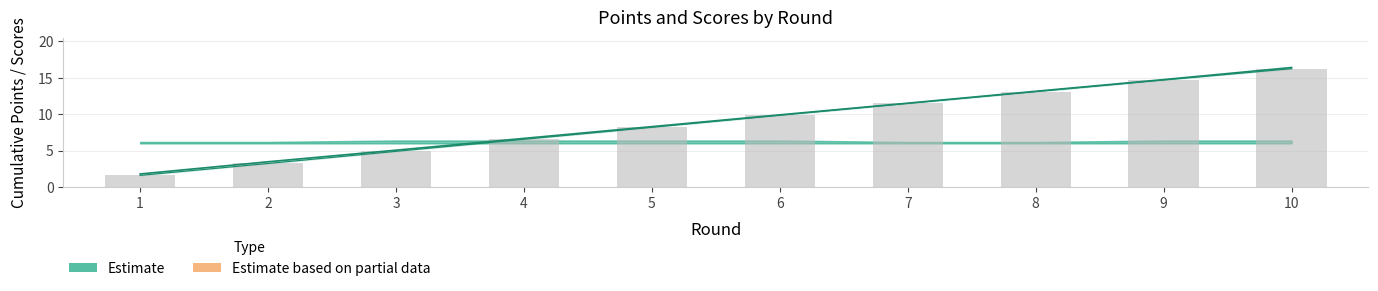

Is the value of points_B at 9 greater than the value of points_A at 10?

No